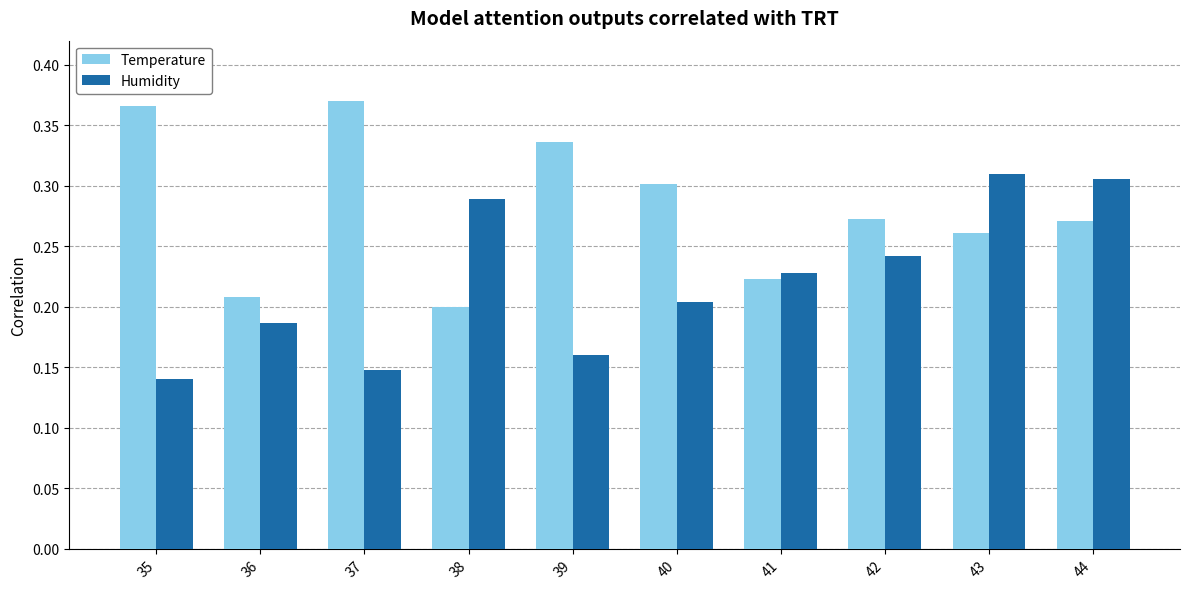

At which label is Humidity closest to 0?

35